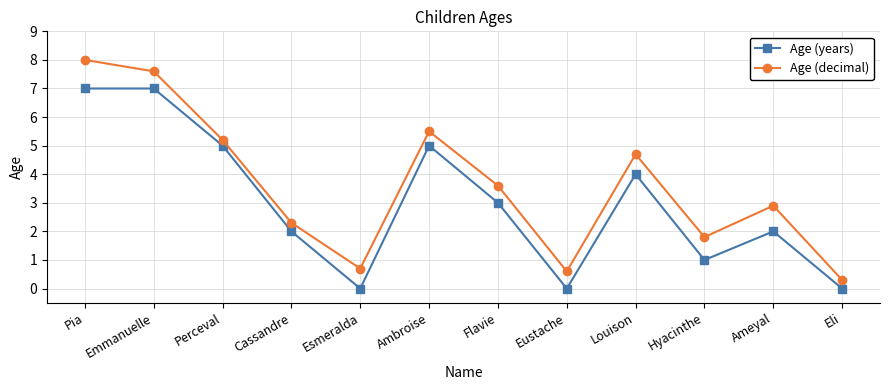

How many values in the Age (decimal) series are below 3?

6